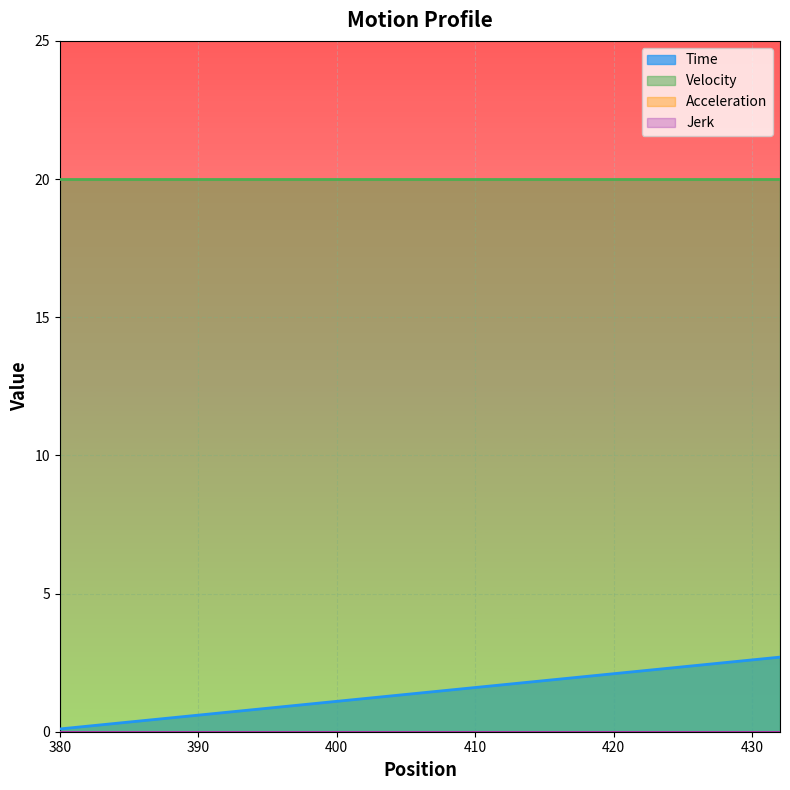

Count the number of data series in this chart.

4